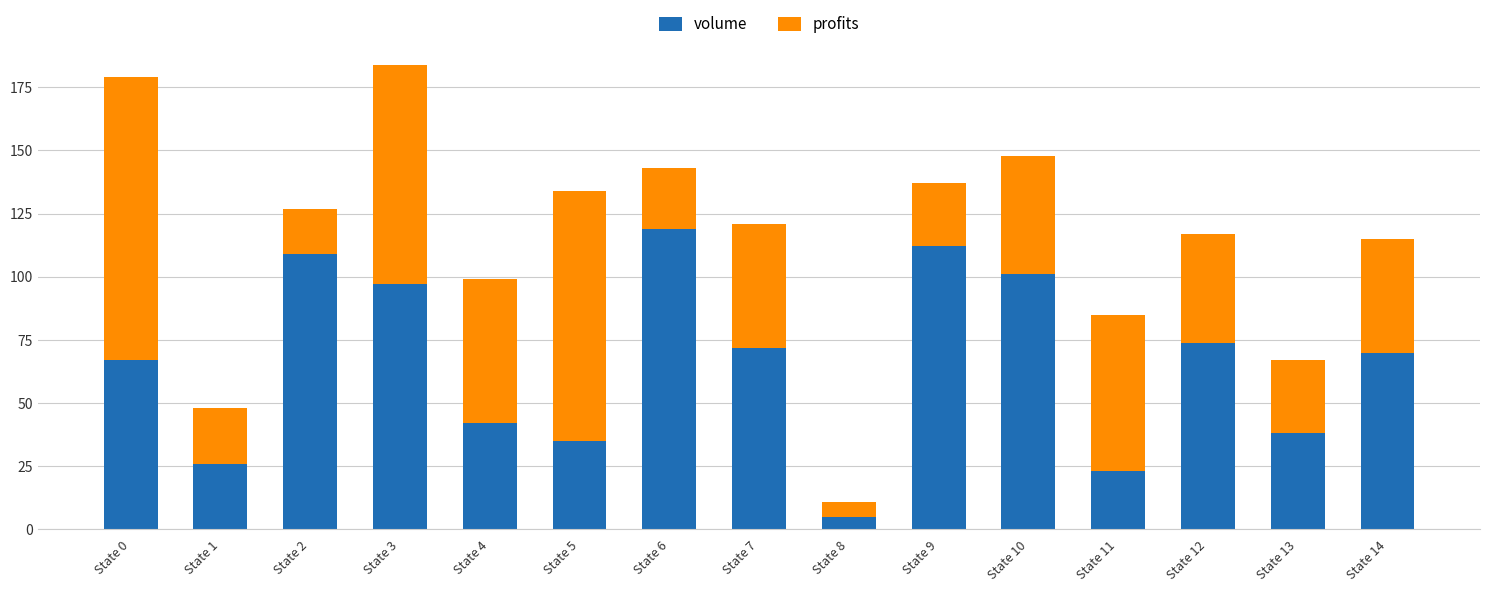

At which label does volume reach its peak?

State 6